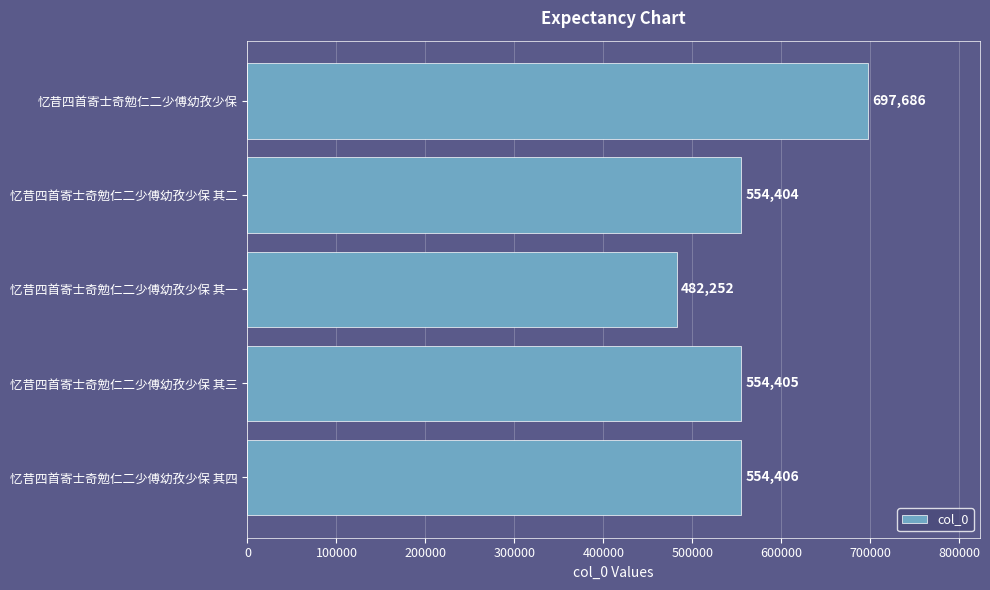

Reading top to bottom, list all the values displayed in this chart.

697686	554404	482252	554405	554406